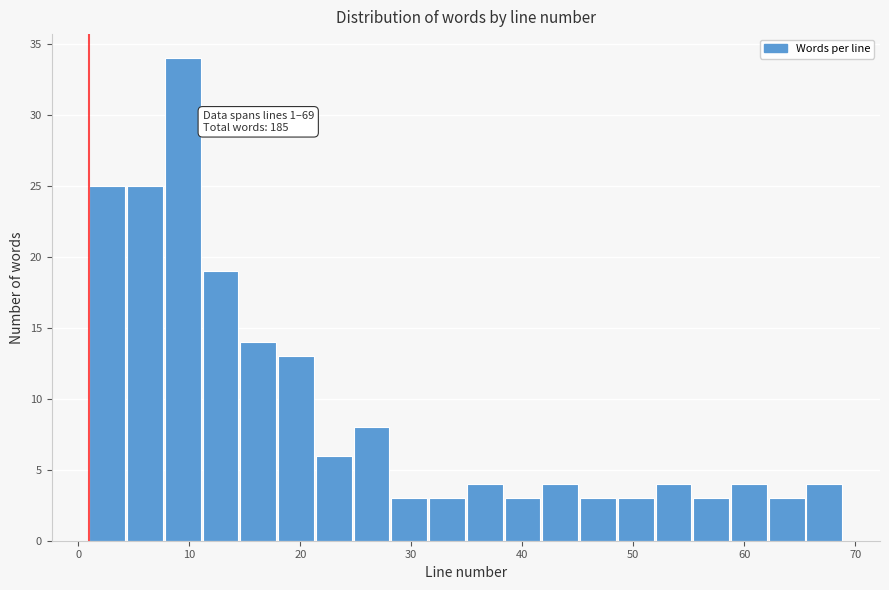

Read against the x-axis, roughly where is the centre of the tallest bar?

9